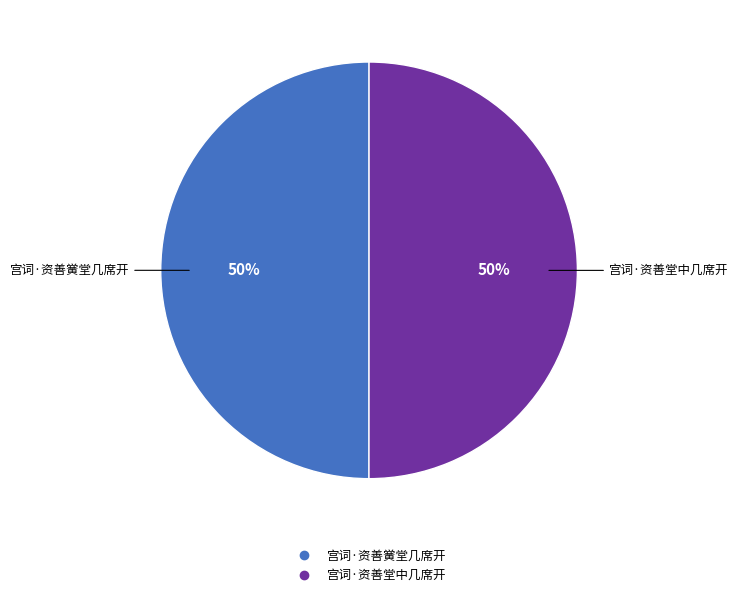

The 宫词·资善黉堂几席开 slice represents 59% of the pie. True or false?

False